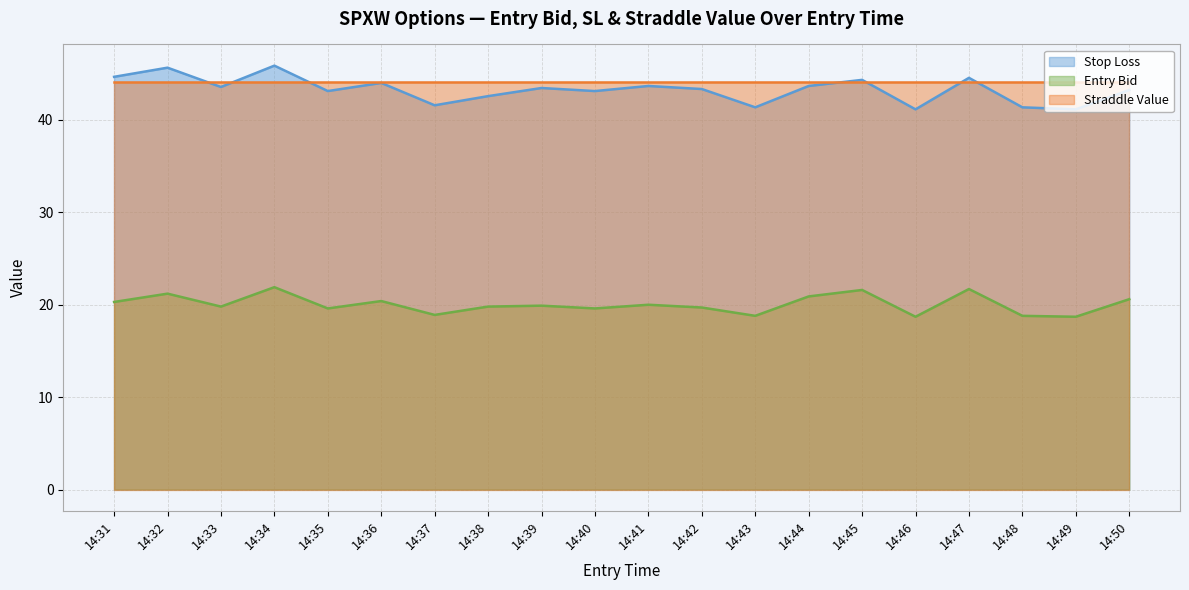

What are all the series names shown in the legend?

Stop Loss, Entry Bid, Straddle Value